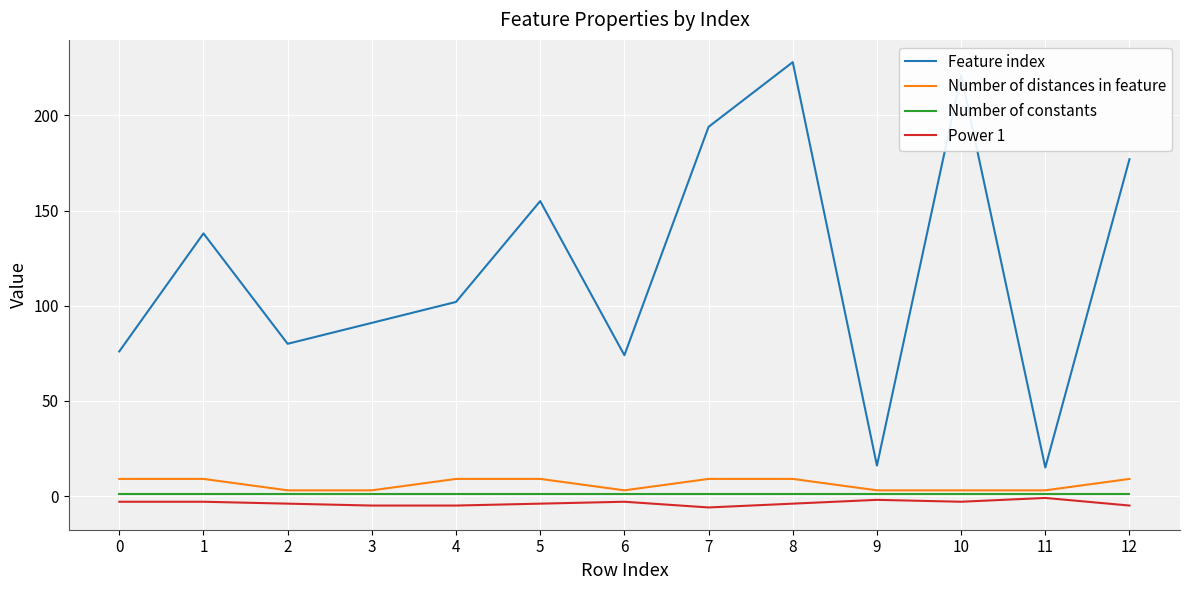

True or false: Power 1 and Number of distances in feature cross at least once.

False